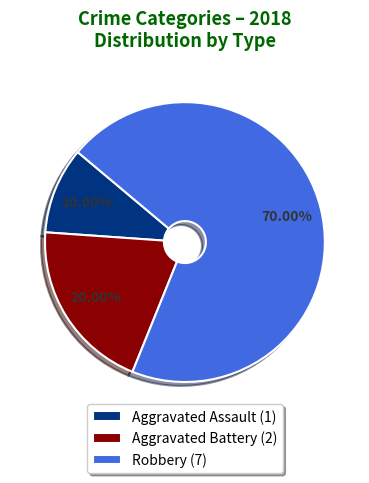

Which slice represents more than half of the pie?

Robbery